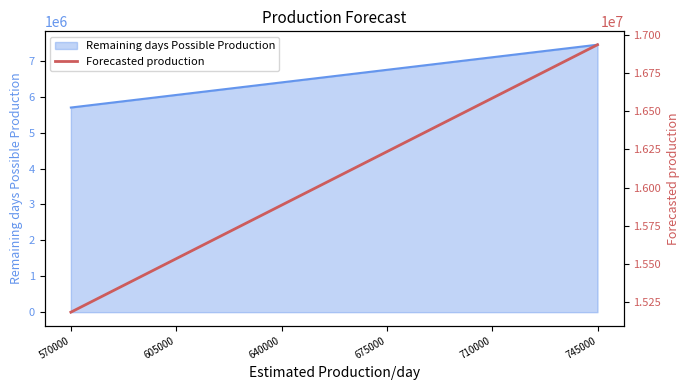

What is the change in value from 570000 to 710000?

+1400000